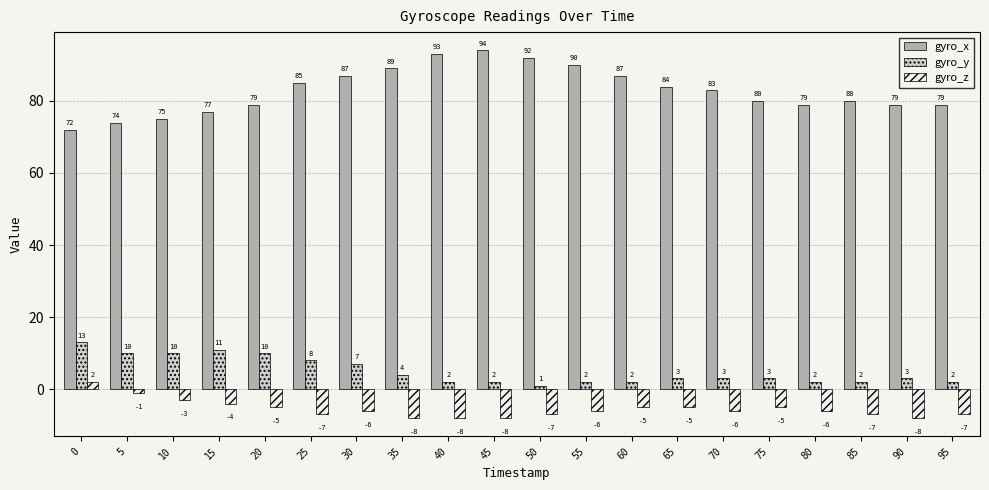

The value of gyro_x at 50 is 92. True or false?

True